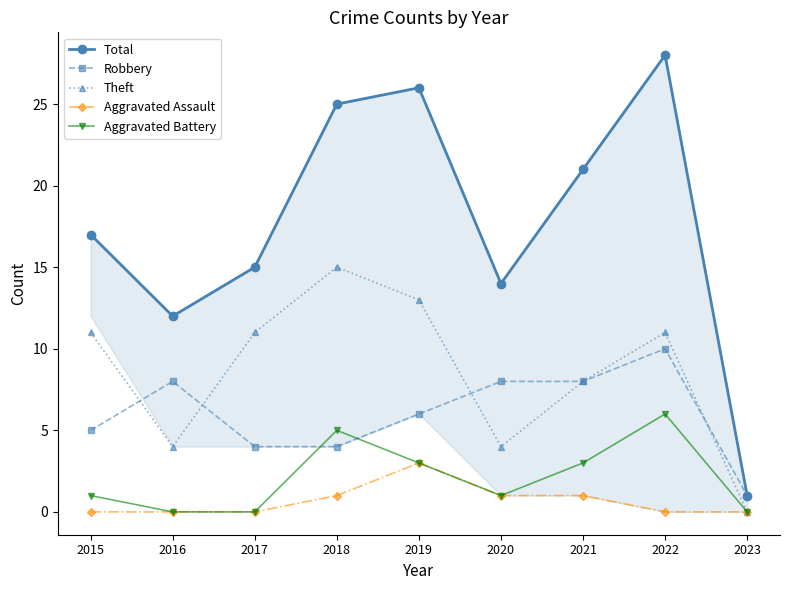

The value of Total at 2016 is 12. True or false?

True